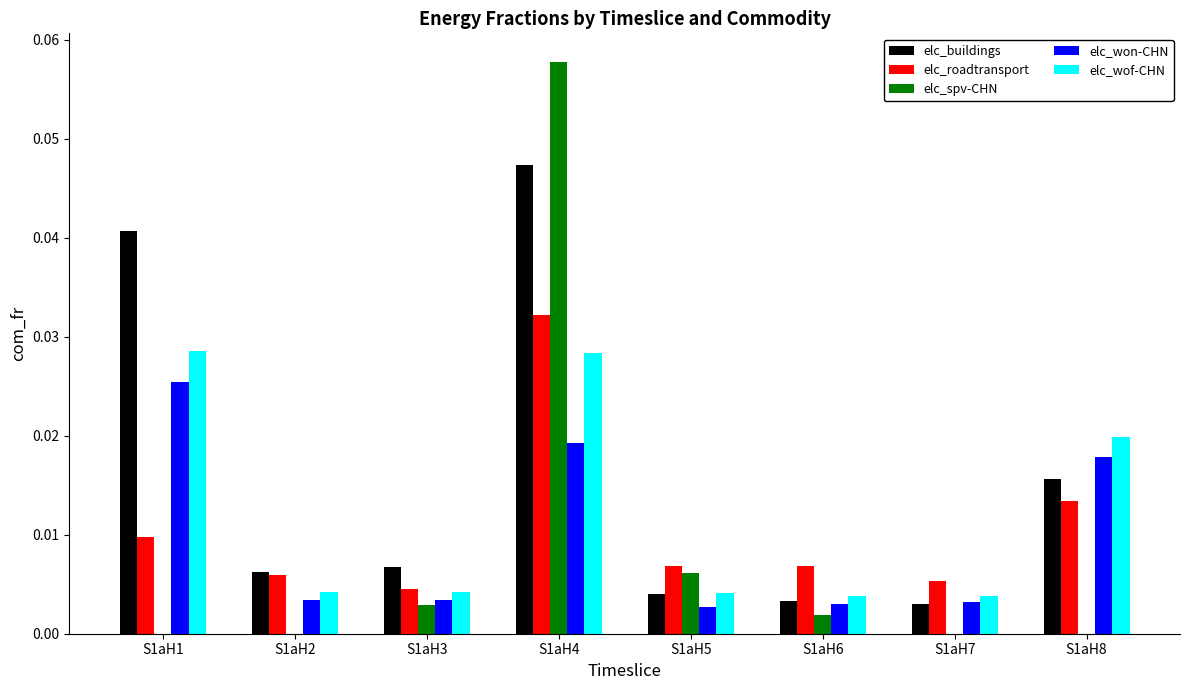

How many data points does each series have?

8